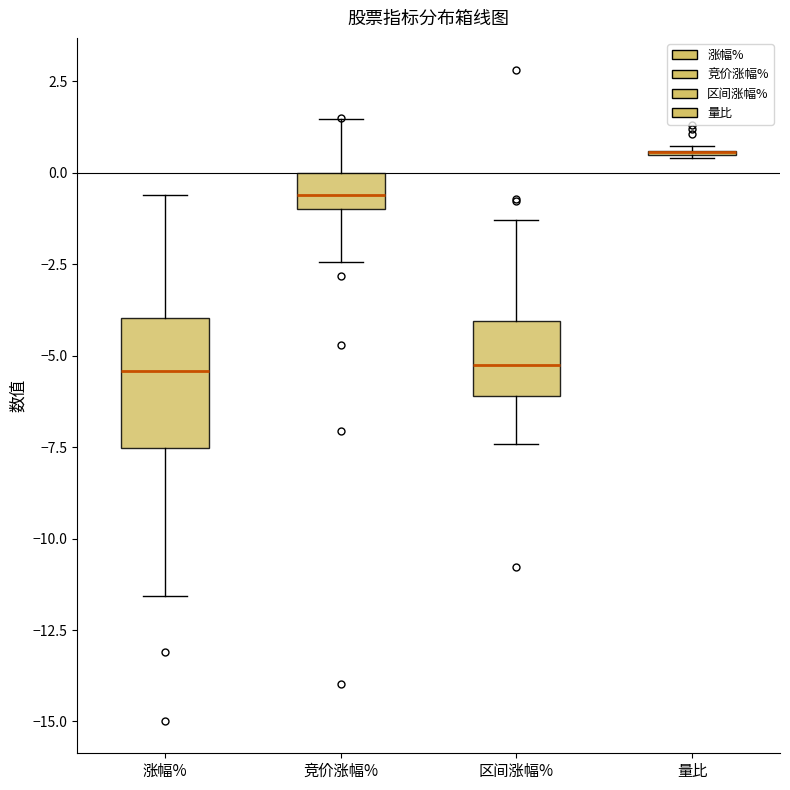

Reading left to right, read every box against the y-axis: the position of its median line, the range the box covers, and the ends of its whiskers. The values are not printed on the chart, so give them approximately, as read against the axis.

涨幅%: median -5.5, box -7.5 to -4.0, whiskers -11.5 to -0.5
竞价涨幅%: median -0.5, box -1.0 to 0.0, whiskers -2.5 to 1.5
区间涨幅%: median -5.0, box -6.0 to -4.0, whiskers -7.5 to -1.5
量比: box collapsed to a line at 0.5, whiskers 0.5 to 0.5